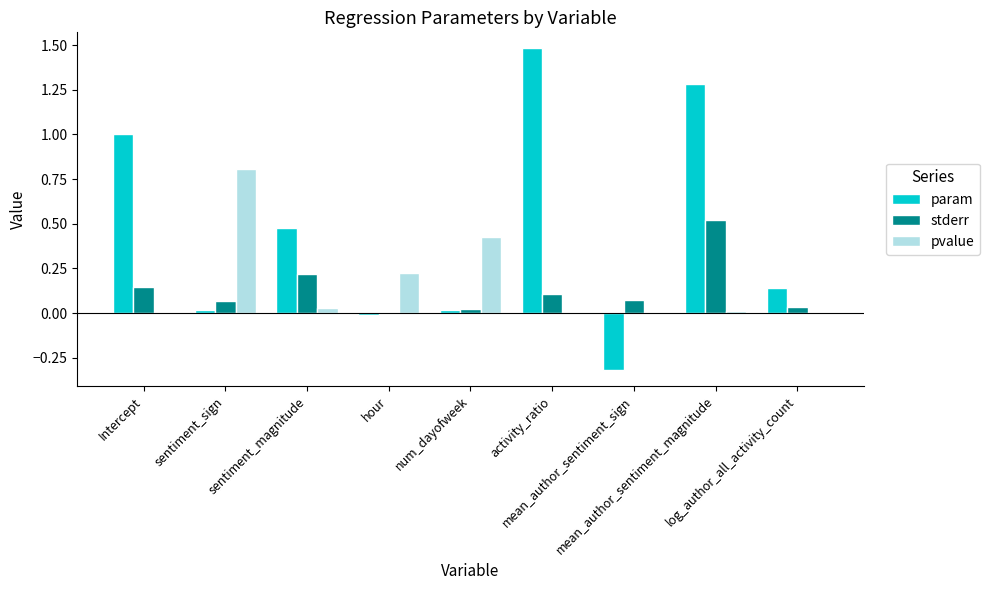

What is the spread (max minus min) of values at mean_author_sentiment_magnitude?

1.3